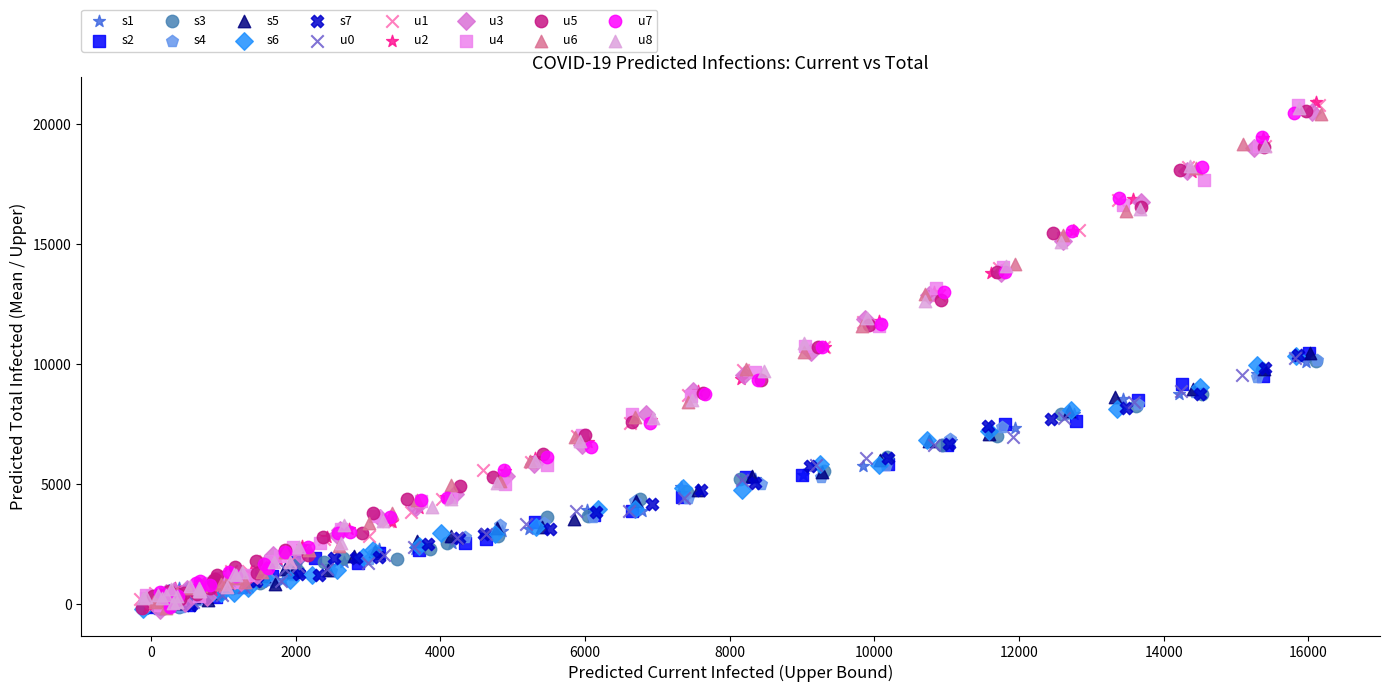

Which series has the largest Y range (max minus min)?

u2